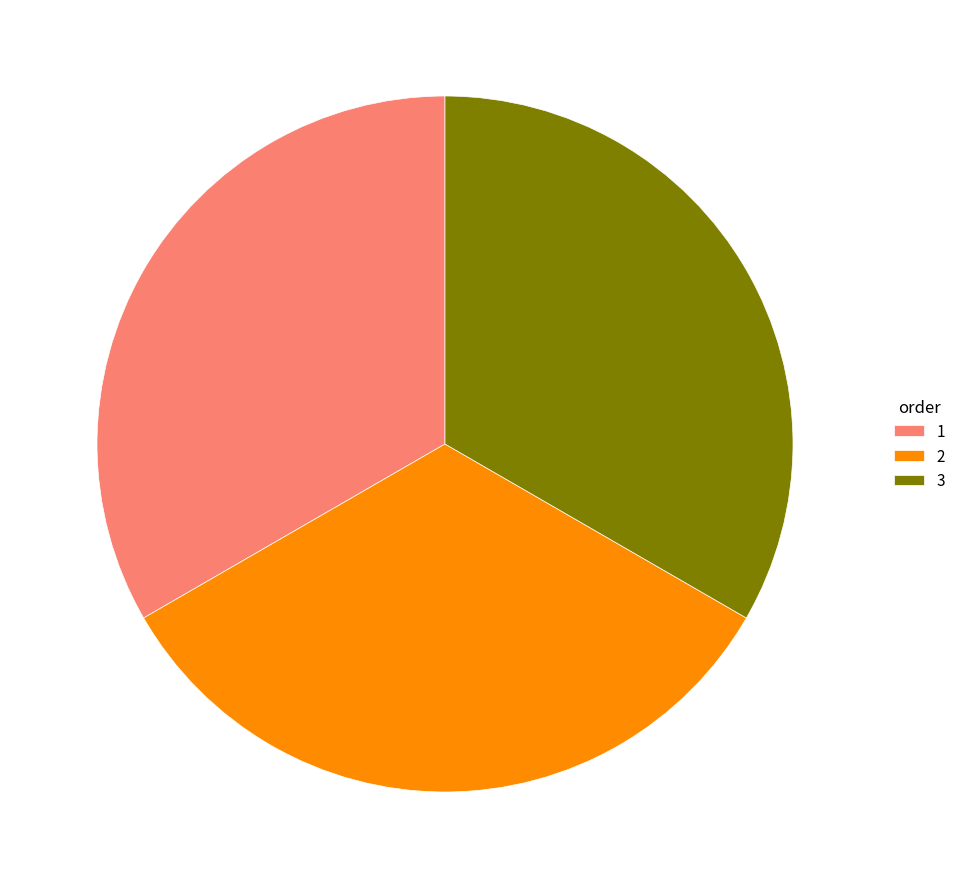

What is the ratio of the value at 1 to the value at 2?

1.0